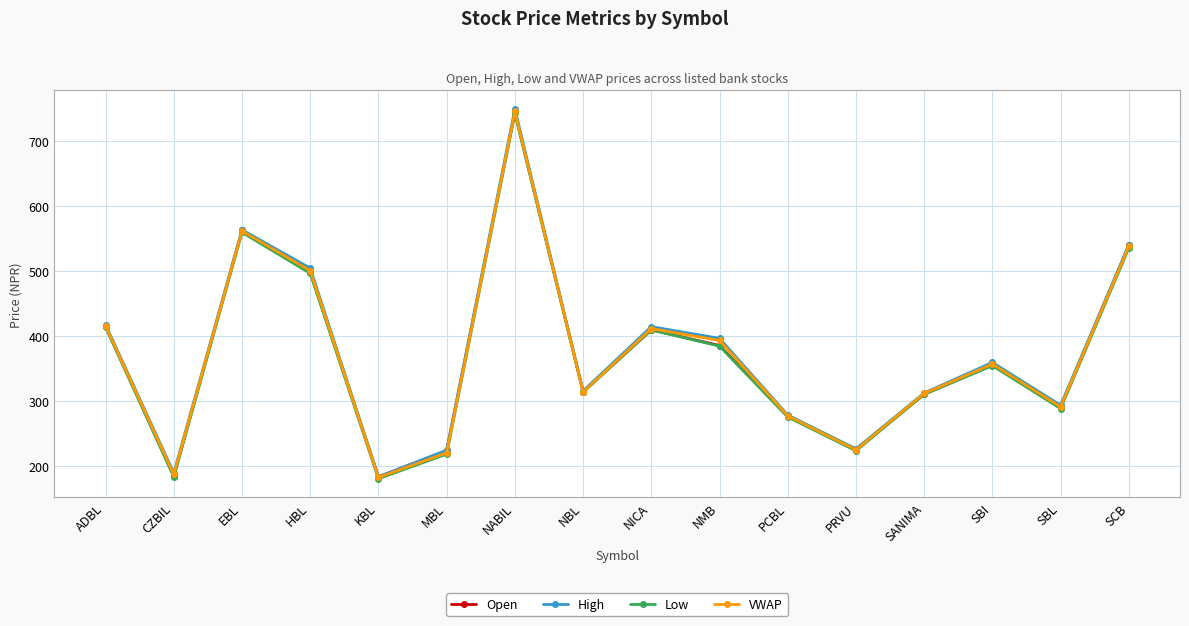

Is it true that High equals 313.0 at SANIMA?

True